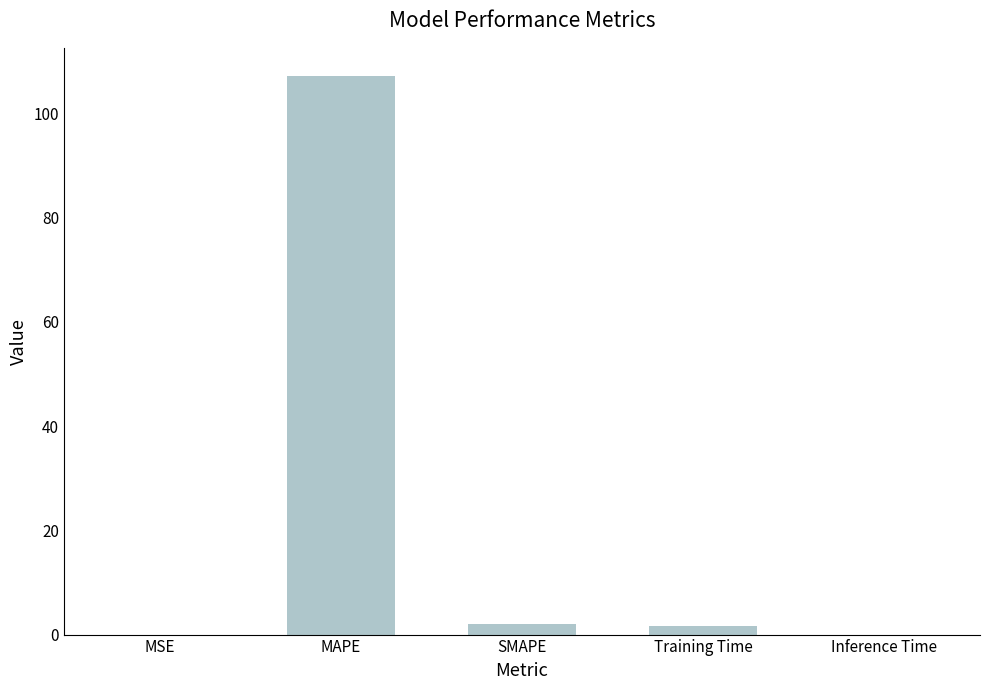

Between Training Time and MAPE, which is larger?

MAPE